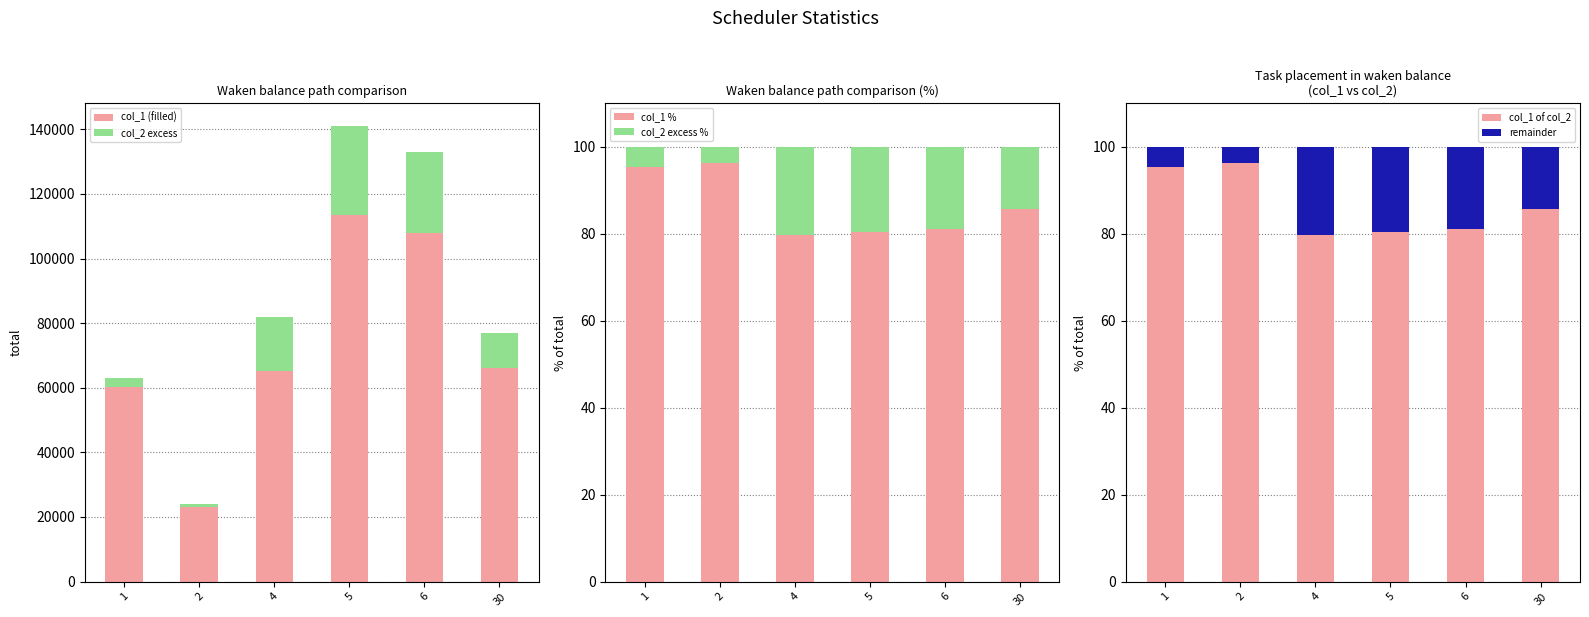

What is the value of the col_1 (filled) bar at the 2nd from the left?

23110